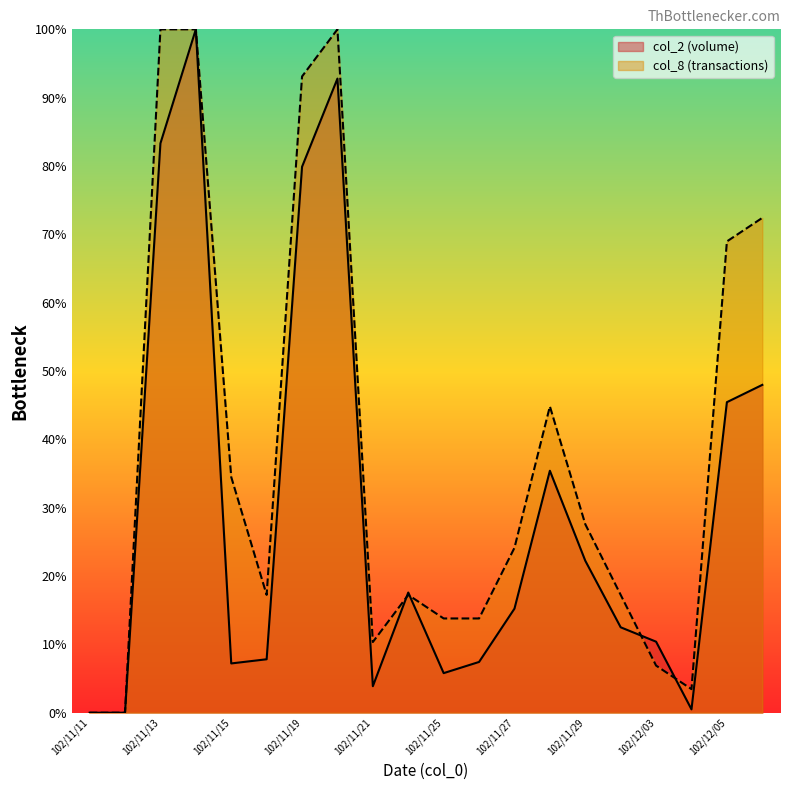

What are all the series names shown in the legend?

col_2 (volume), col_8 (transactions)